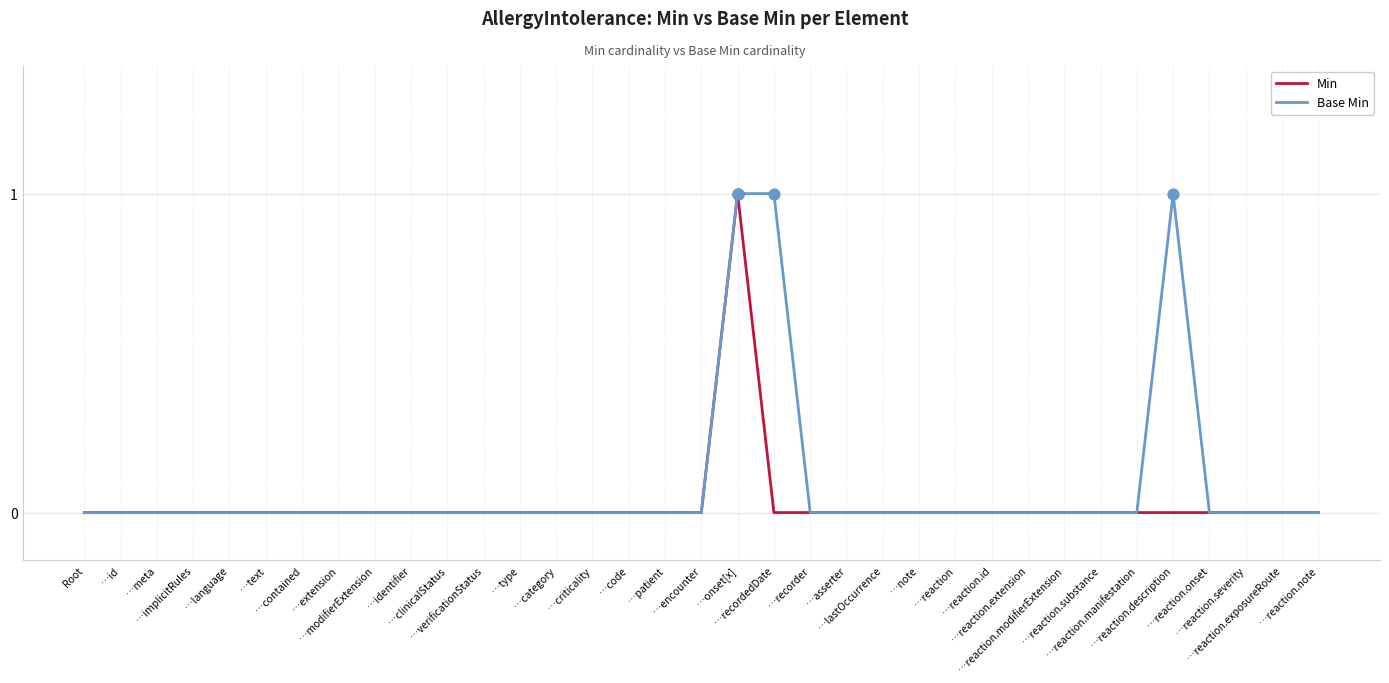

At how many categories does at least one series exceed 0?

3